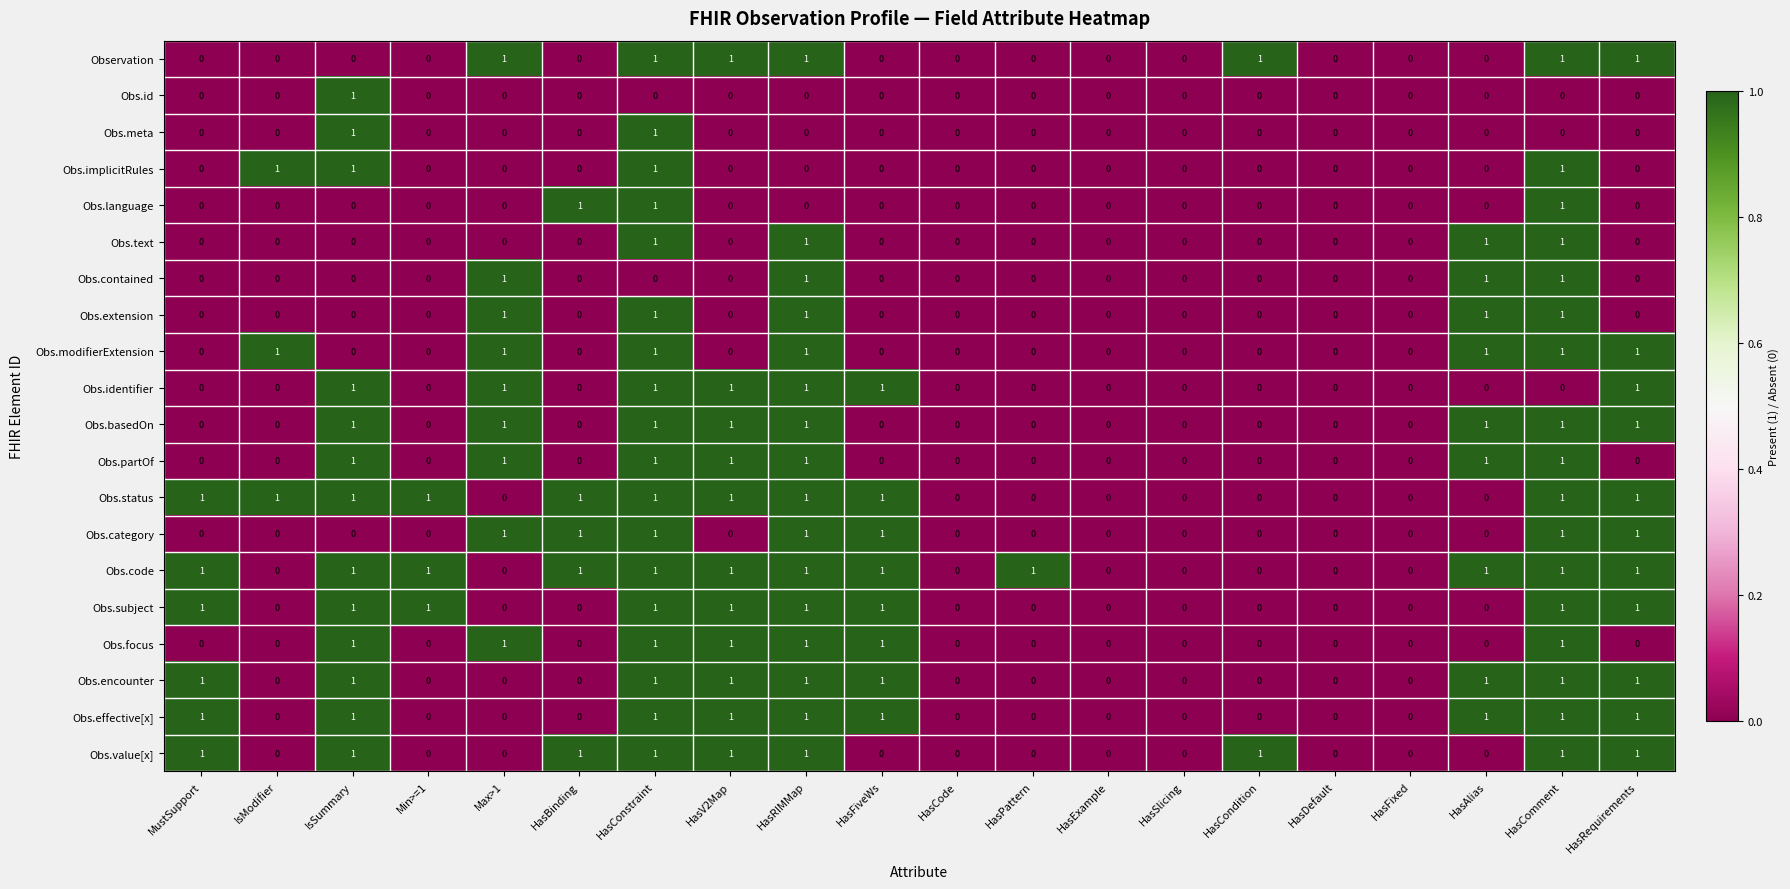

What is the sum of all Obs.text values?

4